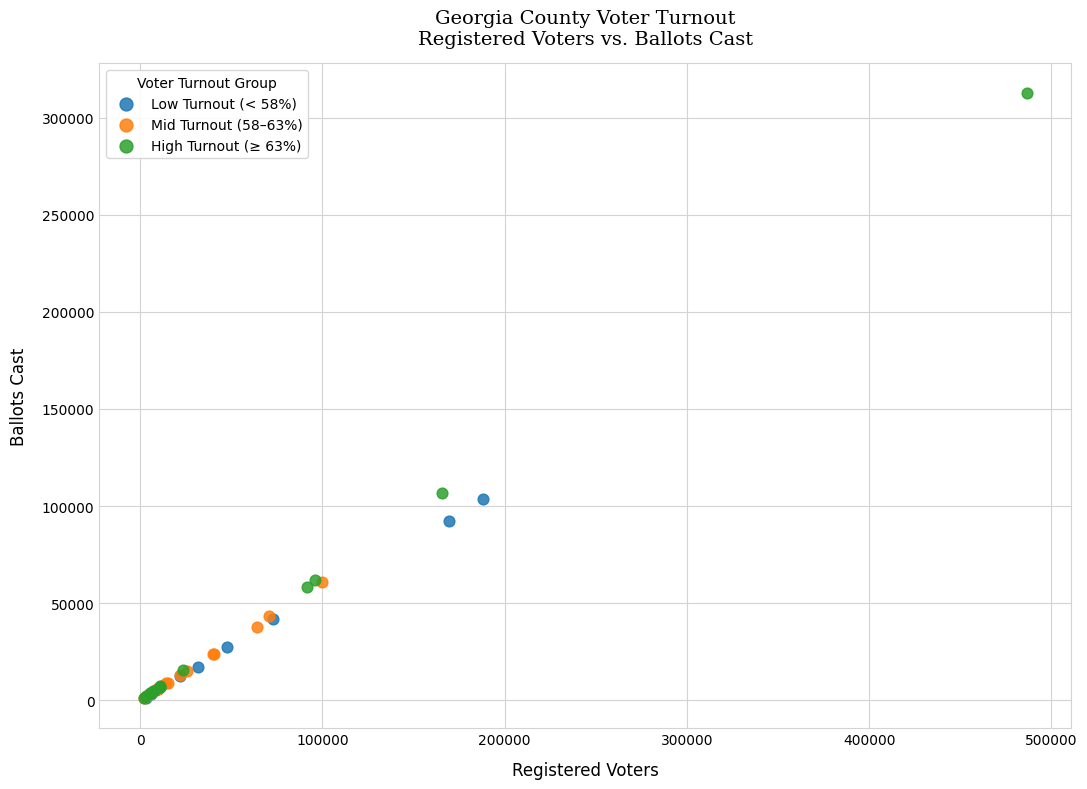

Which series has the largest Y range (max minus min)?

High Turnout (≥ 63%)